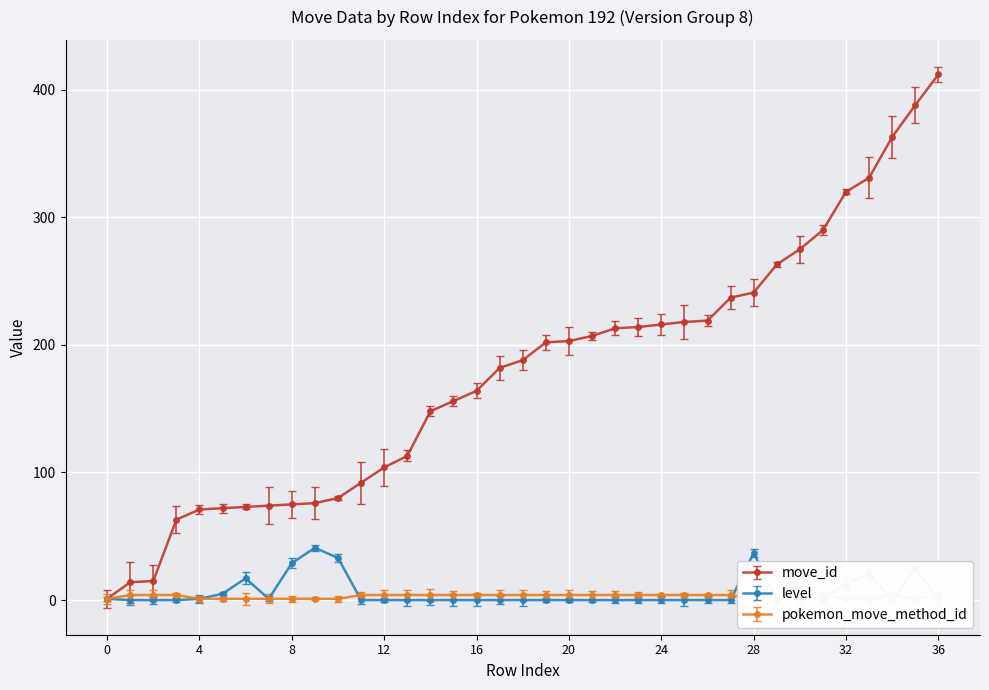

The value of move_id at 8 is 75. True or false?

True